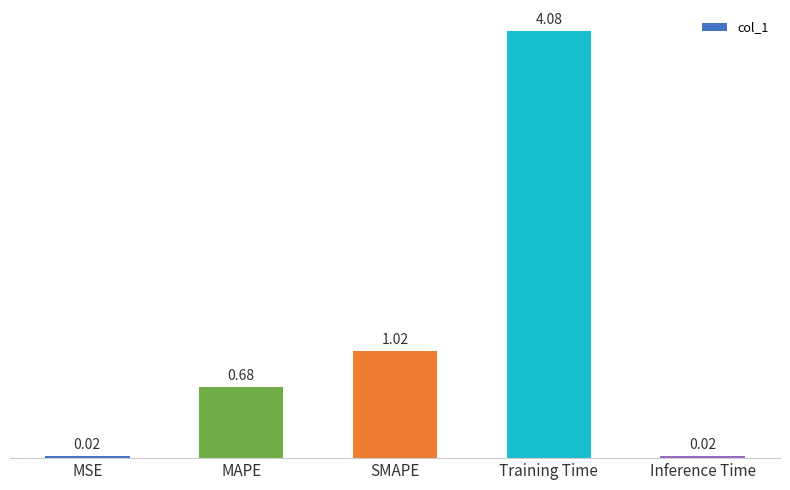

Which has a higher value, SMAPE or Training Time?

Training Time